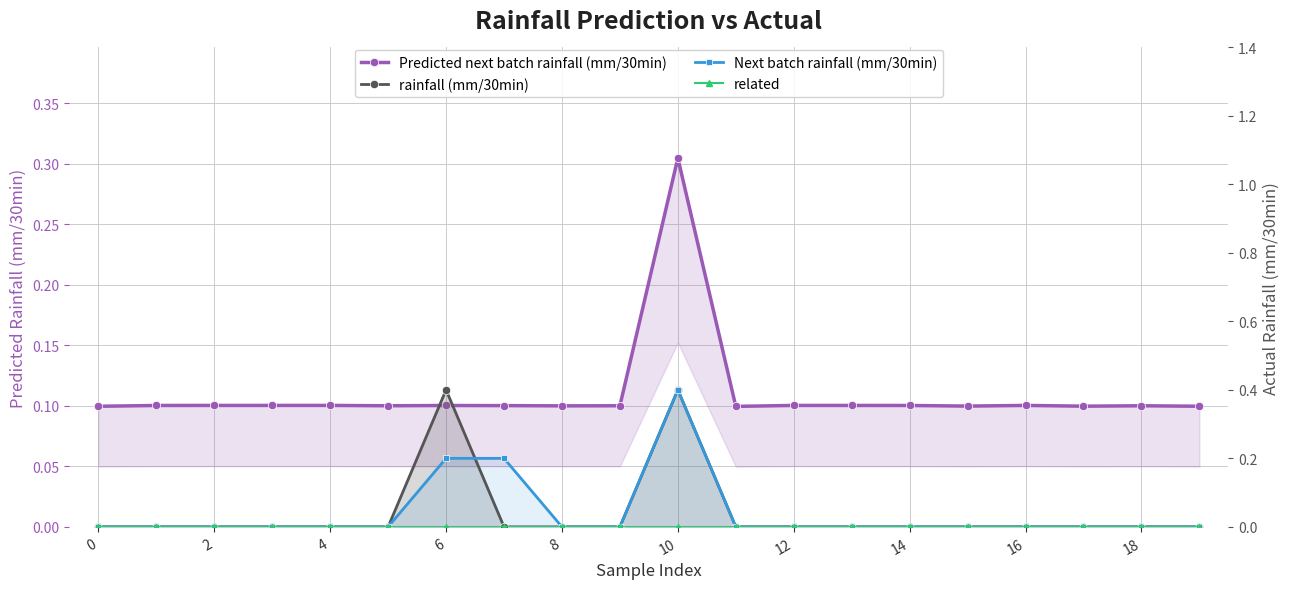

True or false: related and Next batch rainfall (mm/30min) cross at least once.

False